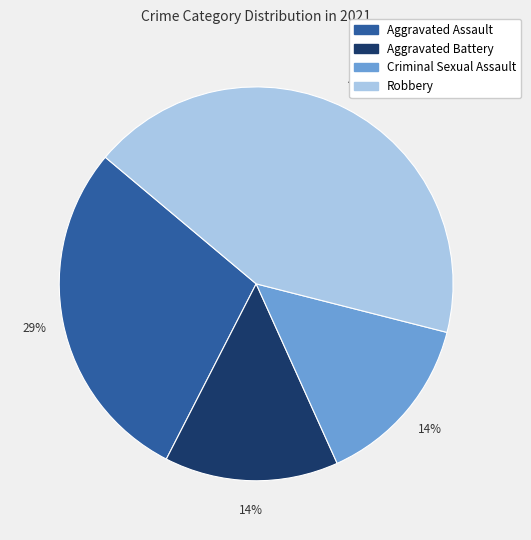

Which category has the biggest portion of the pie?

Robbery